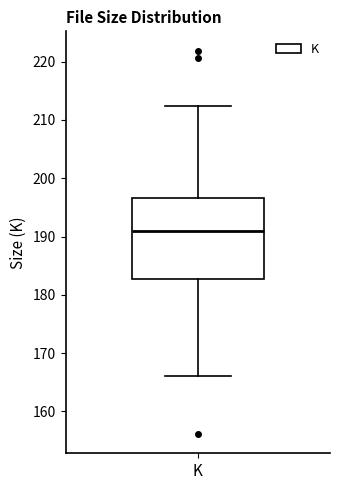

Transcribe this box plot: give where the median line is, the range the box spans, and where the two whiskers end, as read against the y-axis. The values are not printed on the chart, so give them approximately, as read against the axis.

median 191, box 183 to 197, whiskers 166 to 212